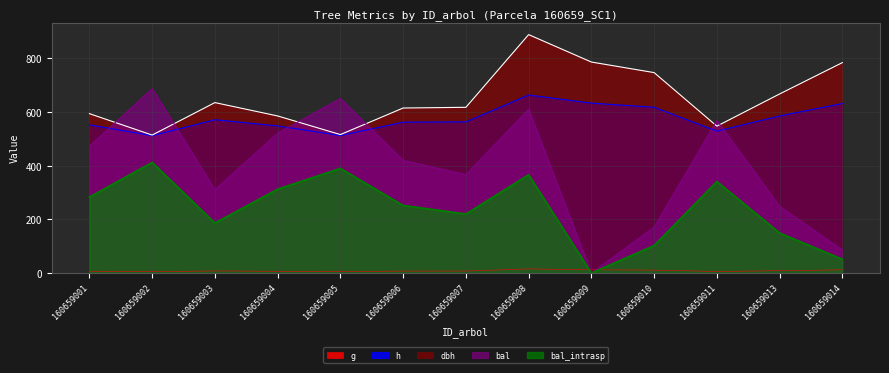

The value of h at 160659008 is 352.4. True or false?

False